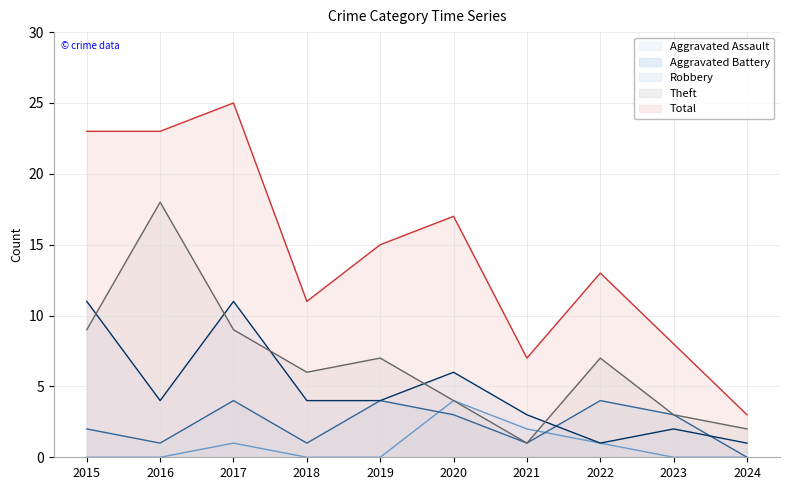

The value of Aggravated Battery at 2023 is 5. True or false?

False